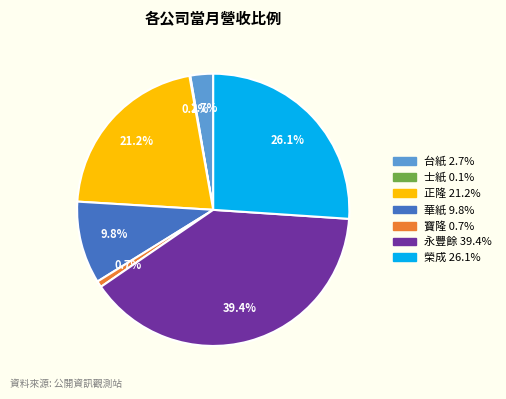

Is it true that 永豐餘 is 30% of the pie?

False